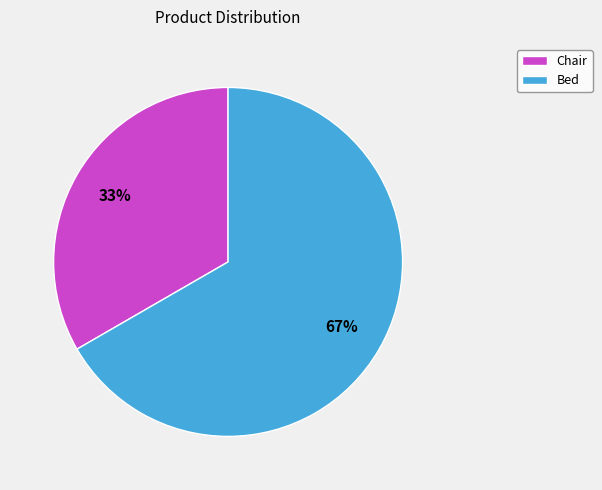

What percentage is the Chair slice, to the nearest percent?

33%